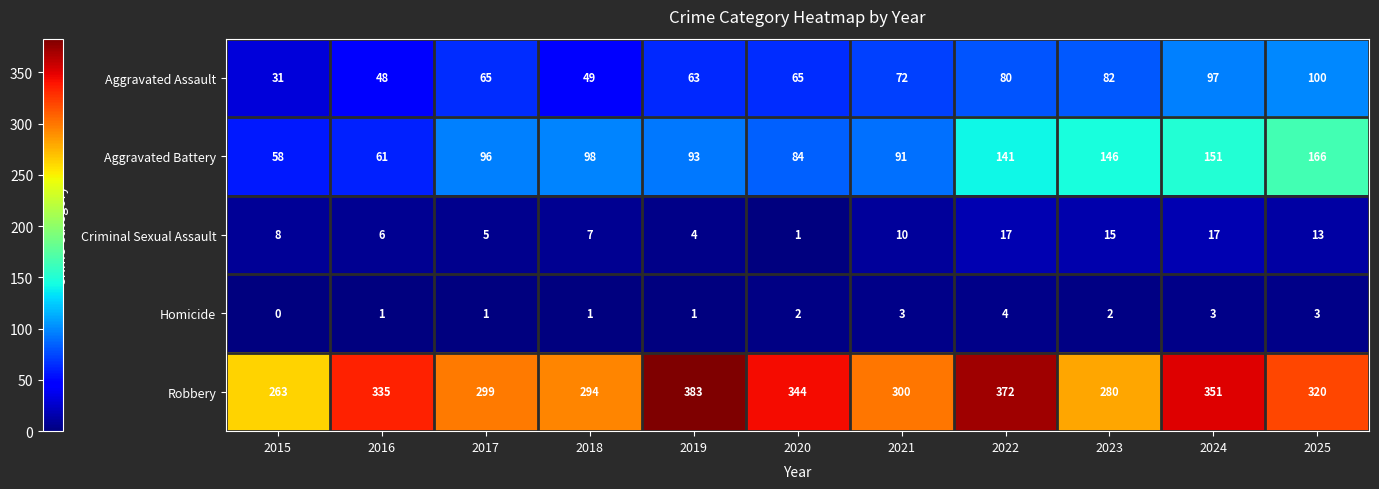

Which label corresponds to the smallest value in the chart?

2015